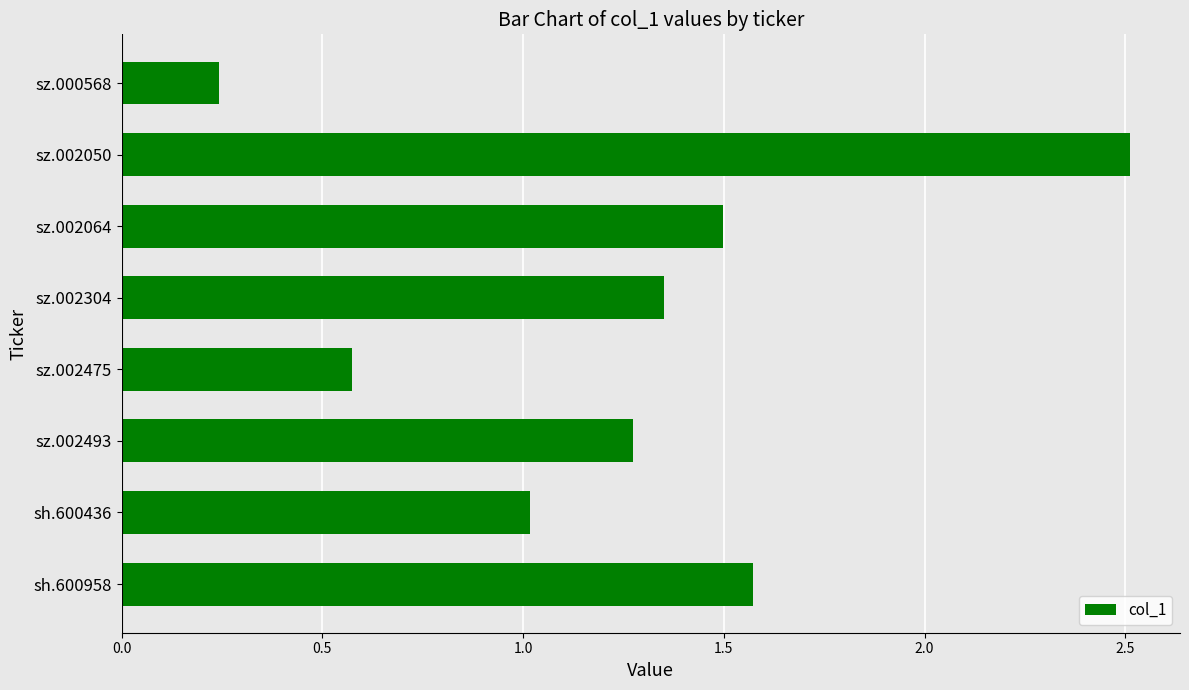

Approximately how many times larger is the value at sh.600436 compared to sz.002493?

0.8